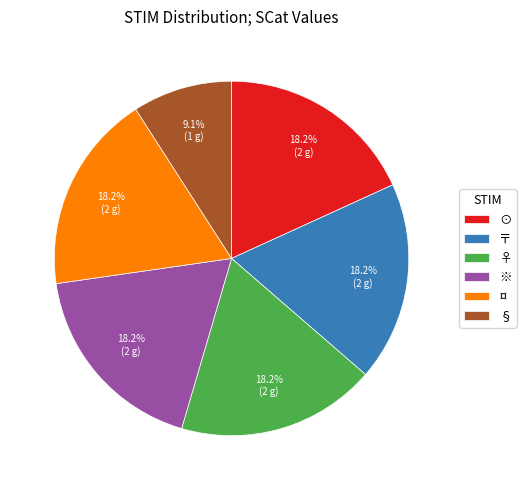

True or false: ※ accounts for 18% of the total.

True